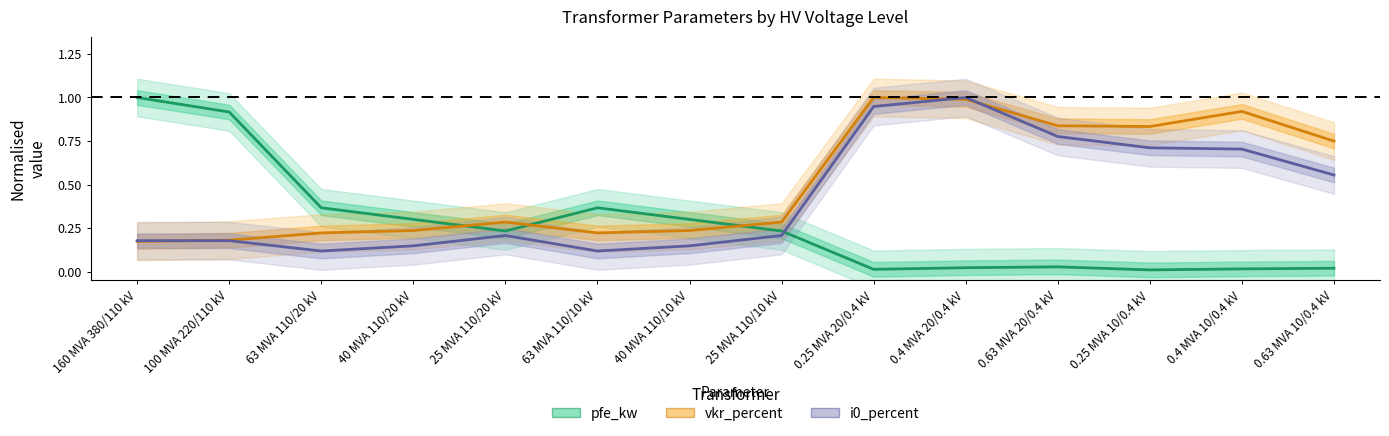

Where is vkr_percent nearest to the value 0?

160 MVA 380/110 kV